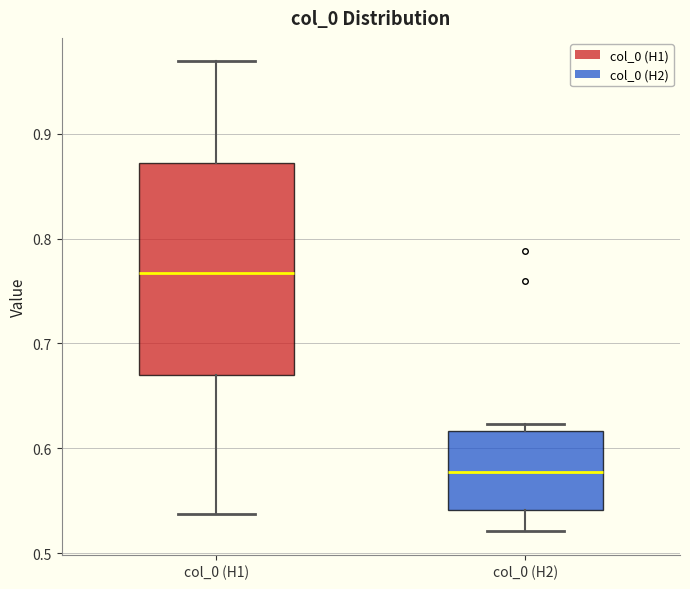

Which box has the lowest median line?

col_0 (H2)